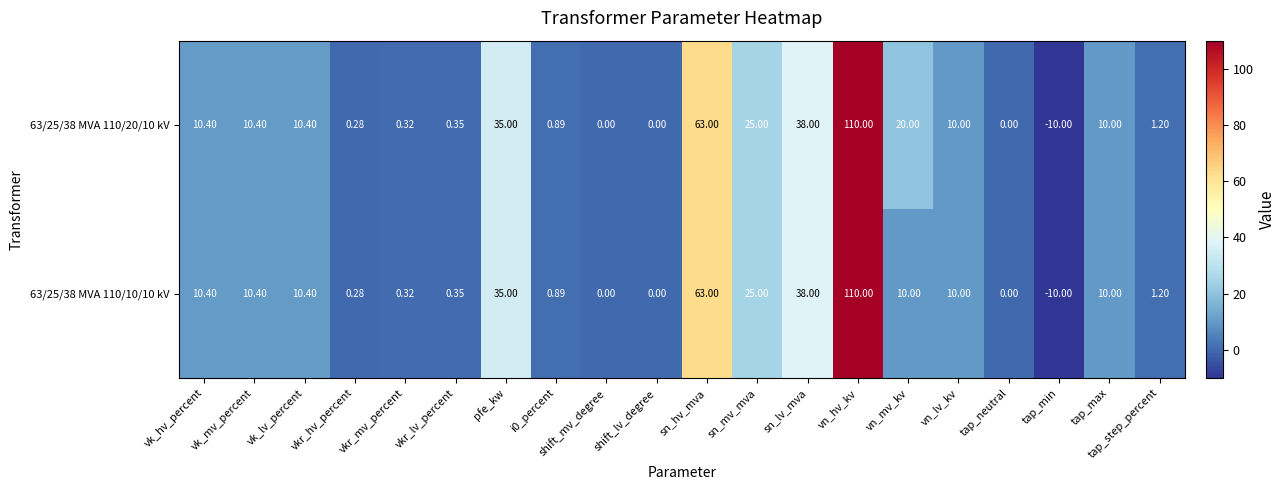

Is the value of 63/25/38 MVA 110/10/10 kV at vkr_hv_percent greater than the value of 63/25/38 MVA 110/20/10 kV at sn_hv_mva?

No